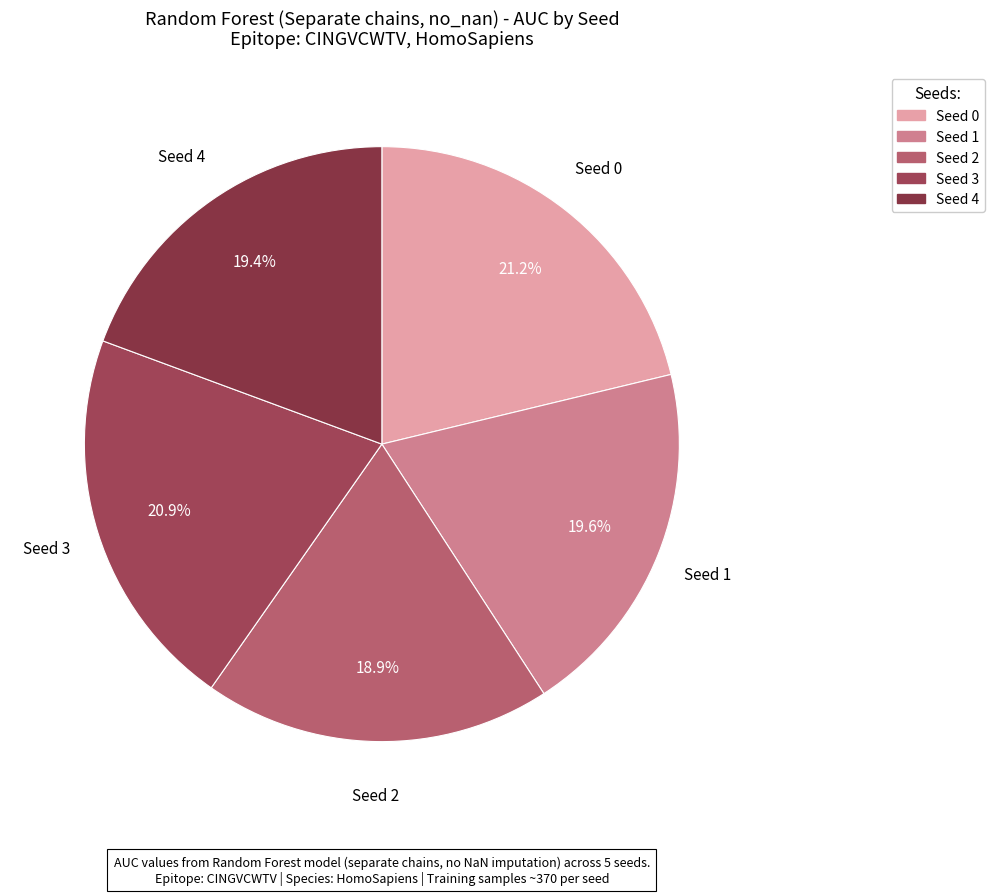

The Seed 4 slice represents 31% of the pie. True or false?

False